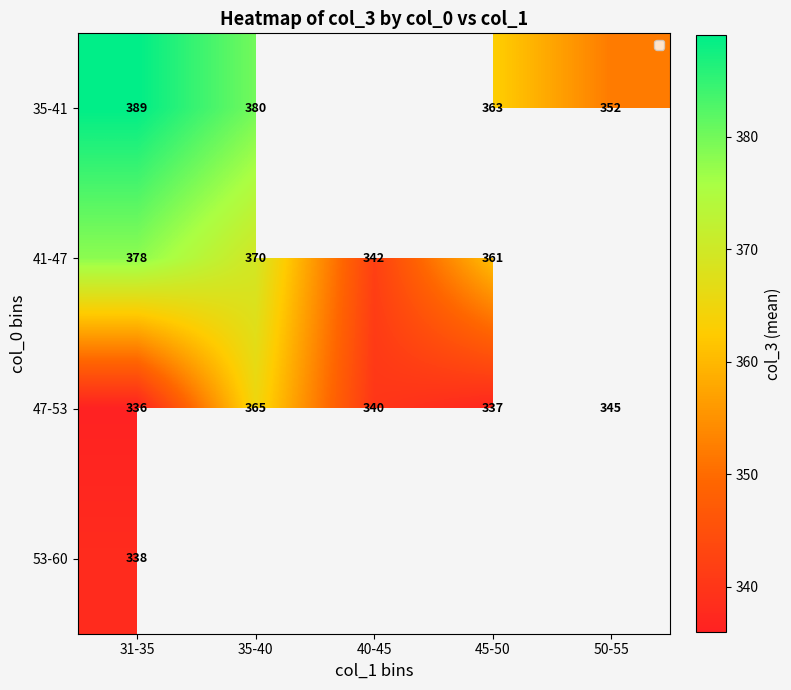

What is the maximum value for 47-53?

365